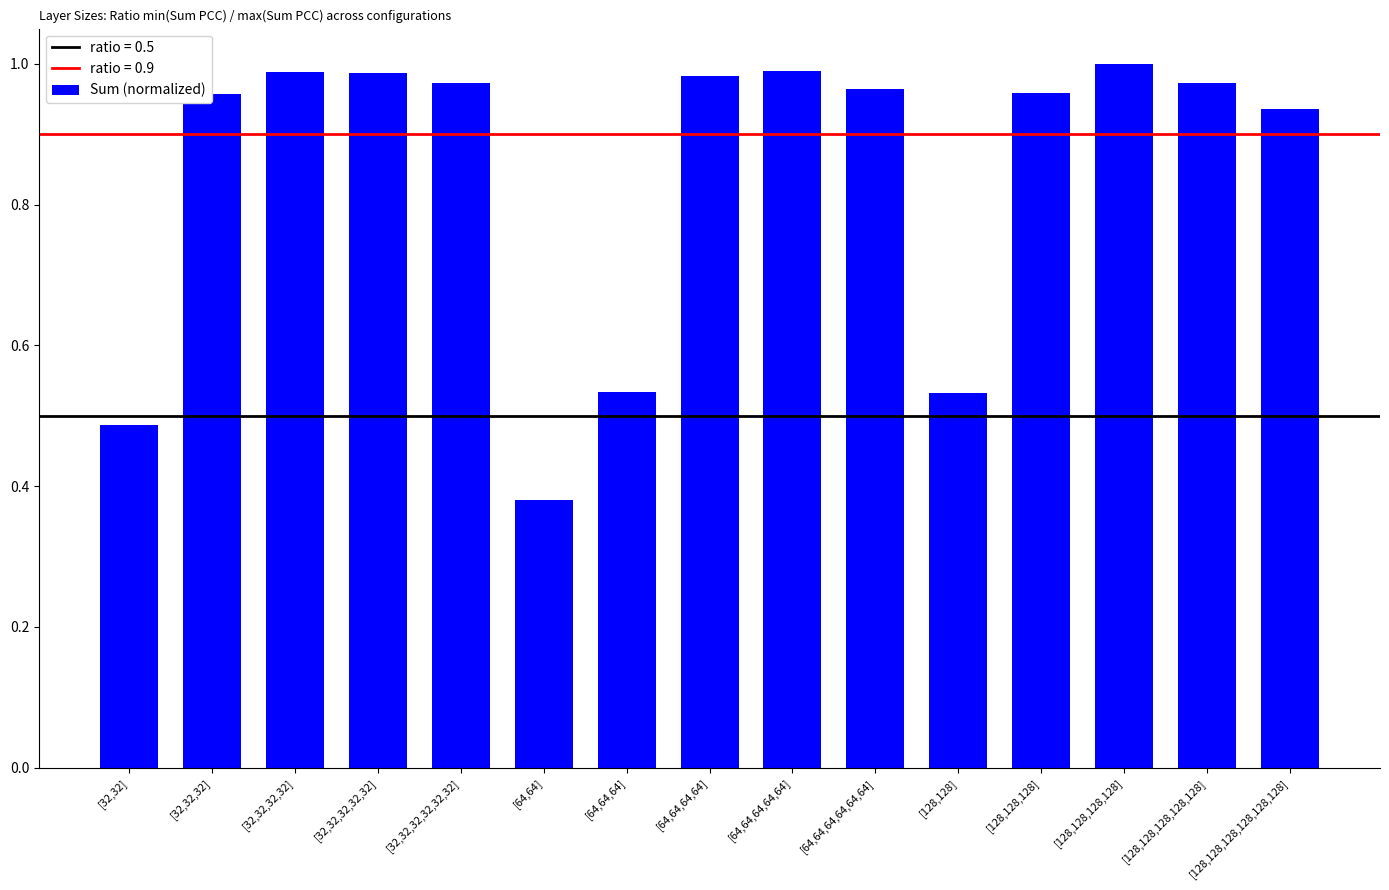

What is the label of the 5th bar from the left?

[32,32,32,32,32,32]